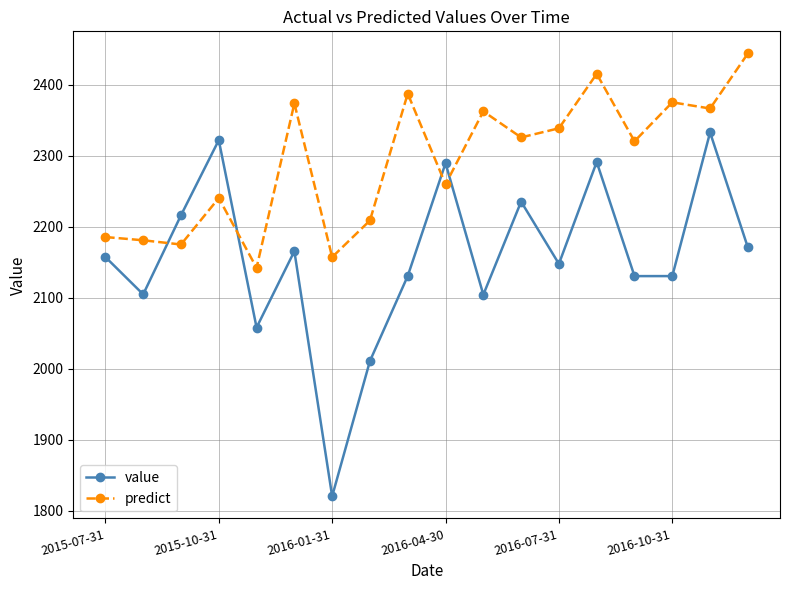

What is the minimum value shown in the chart?

1820.3